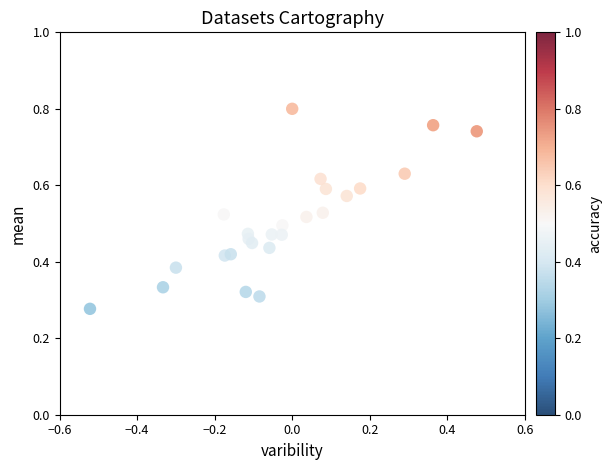

What is the range of X values (max minus min)?

1.0